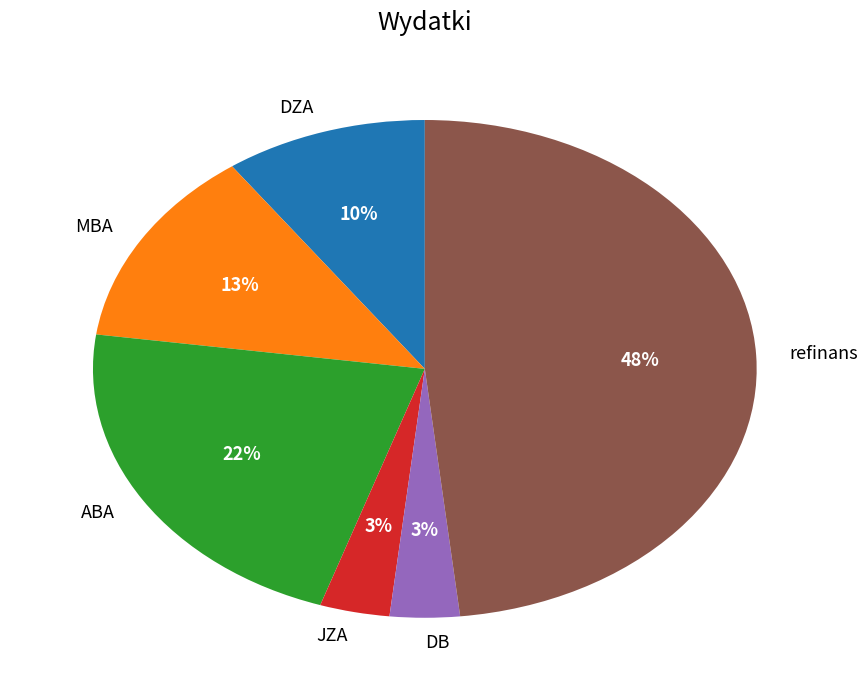

Does JZA represent more than half of the total?

No